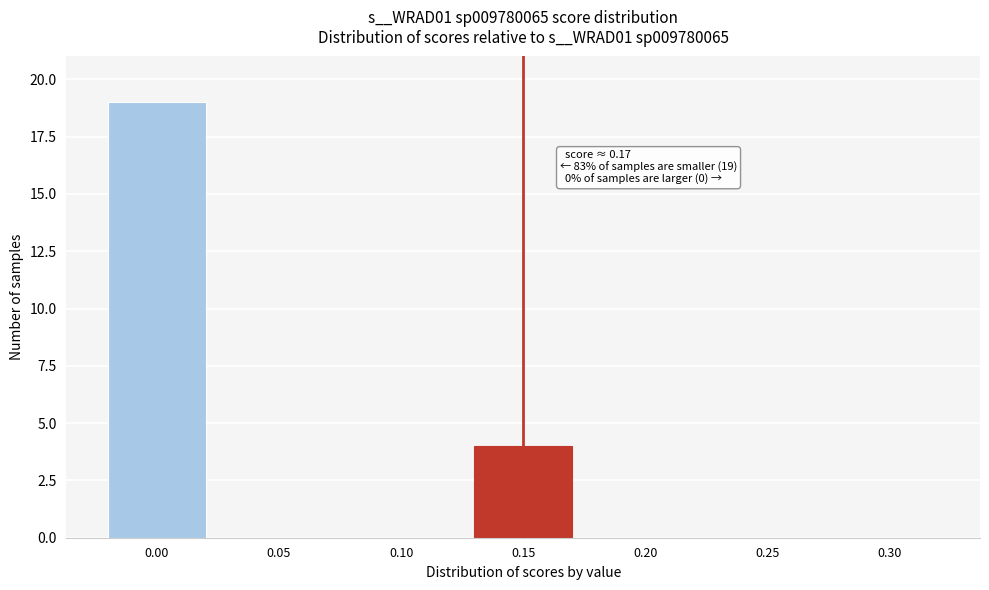

Reading left to right, what are all the values shown in this chart?

0.00=19	0.05=0	0.10=0	0.15=4	0.20=0	0.25=0	0.30=0